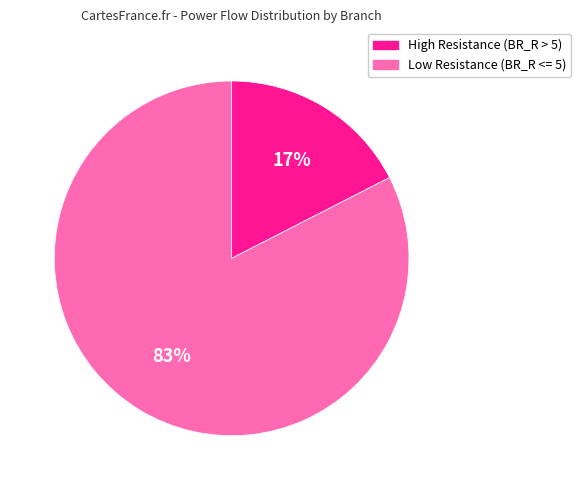

Count the number of slices in the pie.

2